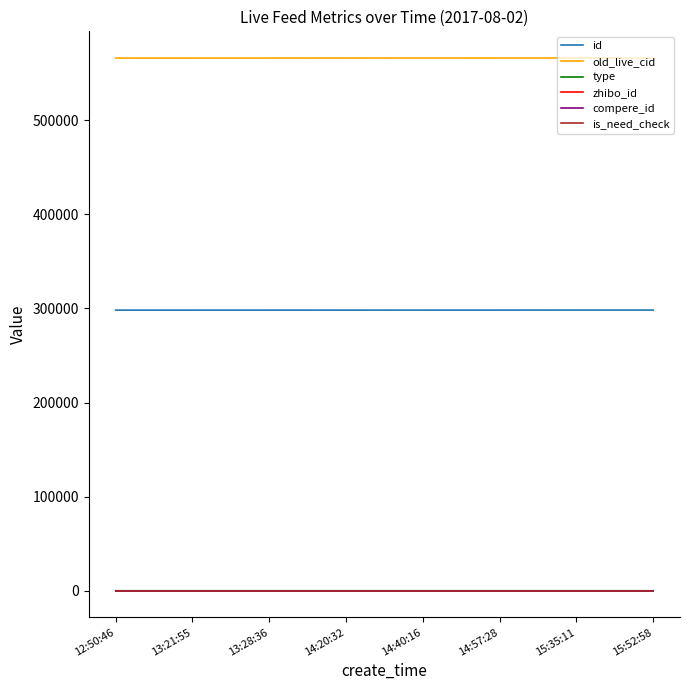

Reading left to right, transcribe all the data shown in this chart.

id: 12:50:46=298234	13:21:55=298242	13:28:36=298245	14:20:32=298256	14:40:16=298265	14:57:28=298269	15:35:11=298285	15:52:58=298288
old_live_cid: 12:50:46=566114	13:21:55=566129	13:28:36=566134	14:20:32=566155	14:40:16=566173	14:57:28=566179	15:35:11=566214	15:52:58=566220
type: 12:50:46=1	13:21:55=0	13:28:36=0	14:20:32=0	14:40:16=0	14:57:28=0	15:35:11=0	15:52:58=0
zhibo_id: 12:50:46=152	13:21:55=152	13:28:36=152	14:20:32=152	14:40:16=152	14:57:28=152	15:35:11=152	15:52:58=152
compere_id: 12:50:46=0	13:21:55=0	13:28:36=0	14:20:32=0	14:40:16=0	14:57:28=0	15:35:11=0	15:52:58=0
is_need_check: 12:50:46=0	13:21:55=0	13:28:36=0	14:20:32=0	14:40:16=0	14:57:28=0	15:35:11=0	15:52:58=0